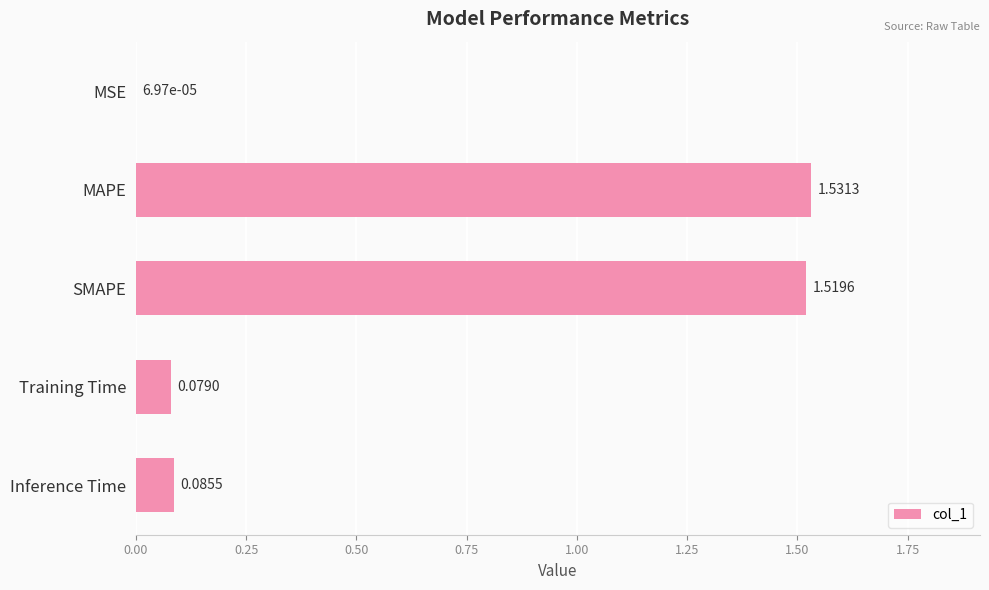

At which label is the value closest to 0?

MSE